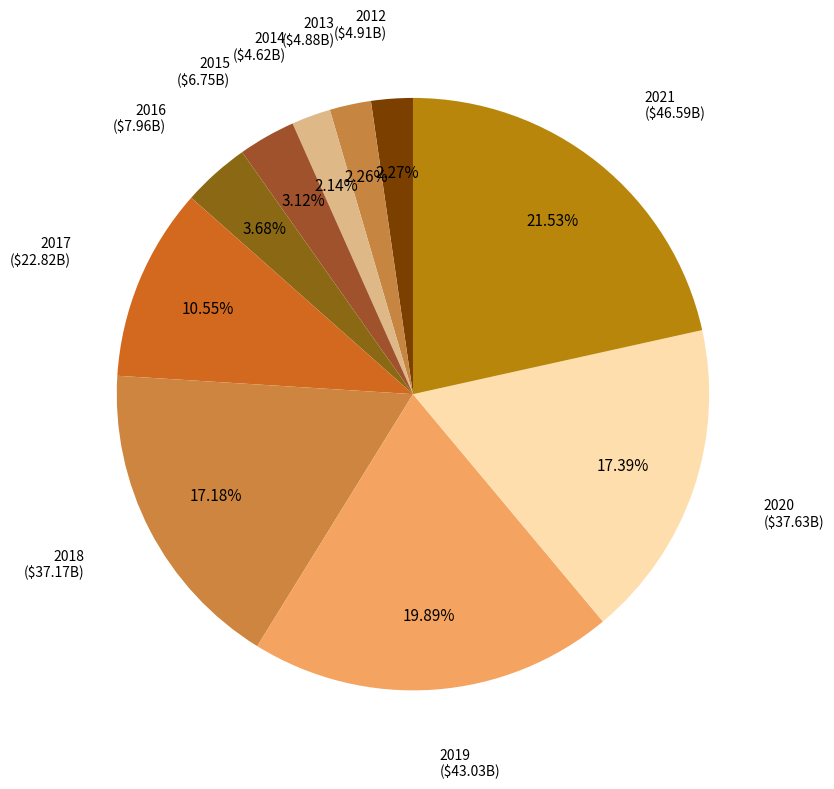

To the nearest percent, what portion does 2015 represent?

3%